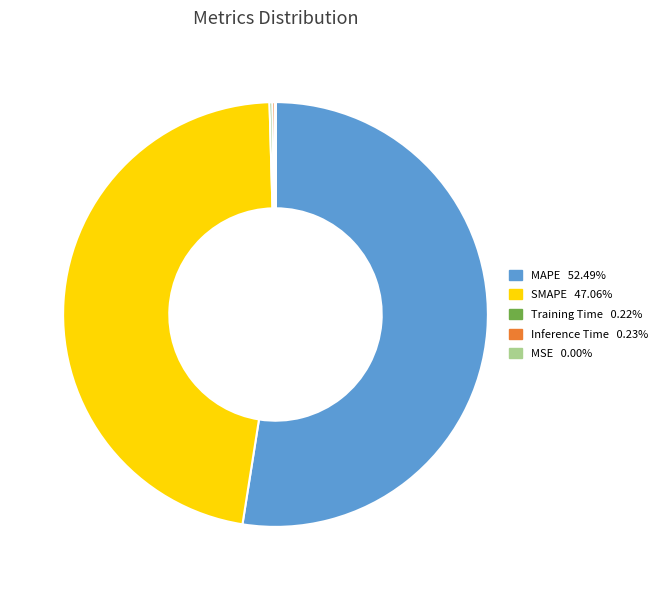

True or false: MAPE accounts for 66% of the total.

False